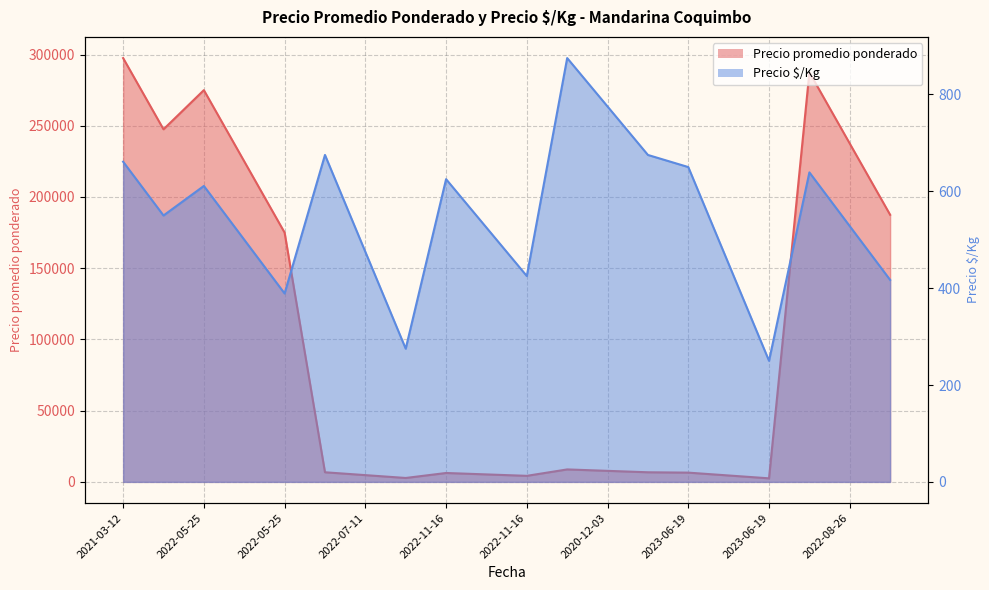

At which label does Precio promedio ponderado reach its minimum?

2023-06-19